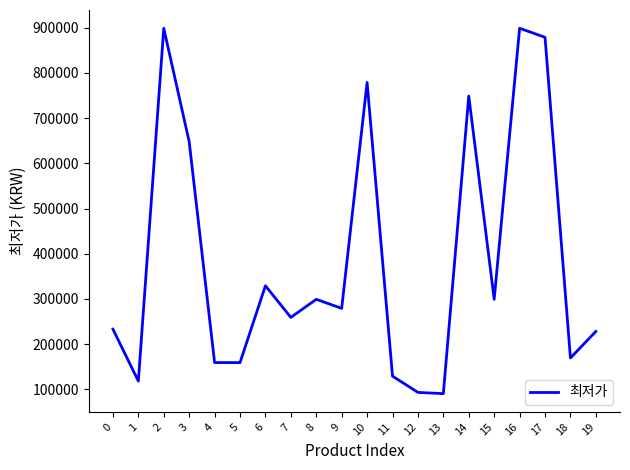

What is the ratio of the value at 12 to the value at 13?

1.0